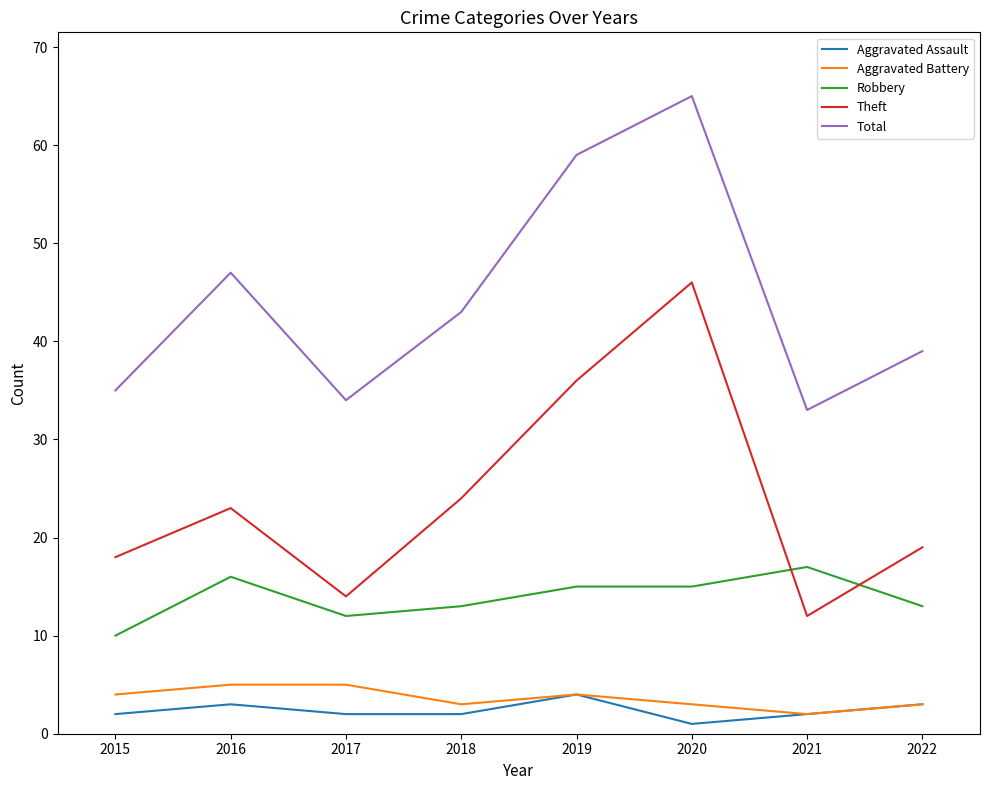

Rank the series at 2018 from lowest to highest value.

Aggravated Assault, Aggravated Battery, Robbery, Theft, Total